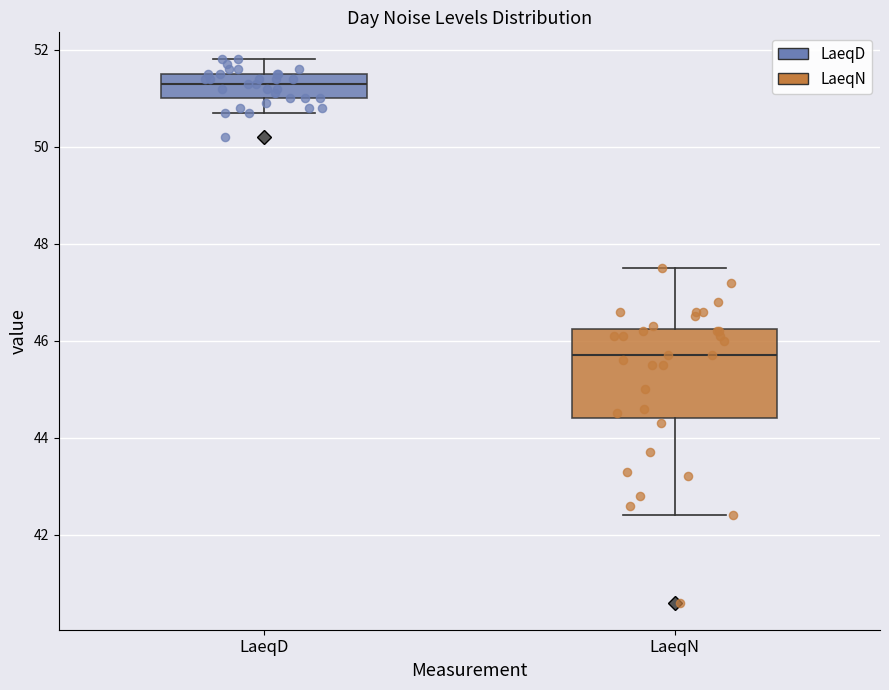

Reading left to right, read every box against the y-axis: the position of its median line, the range the box covers, and the ends of its whiskers. The values are not printed on the chart, so give them approximately, as read against the axis.

LaeqD: median 51.4, box 51.0 to 51.6, whiskers 50.8 to 51.8
LaeqN: median 45.8, box 44.4 to 46.2, whiskers 42.4 to 47.6